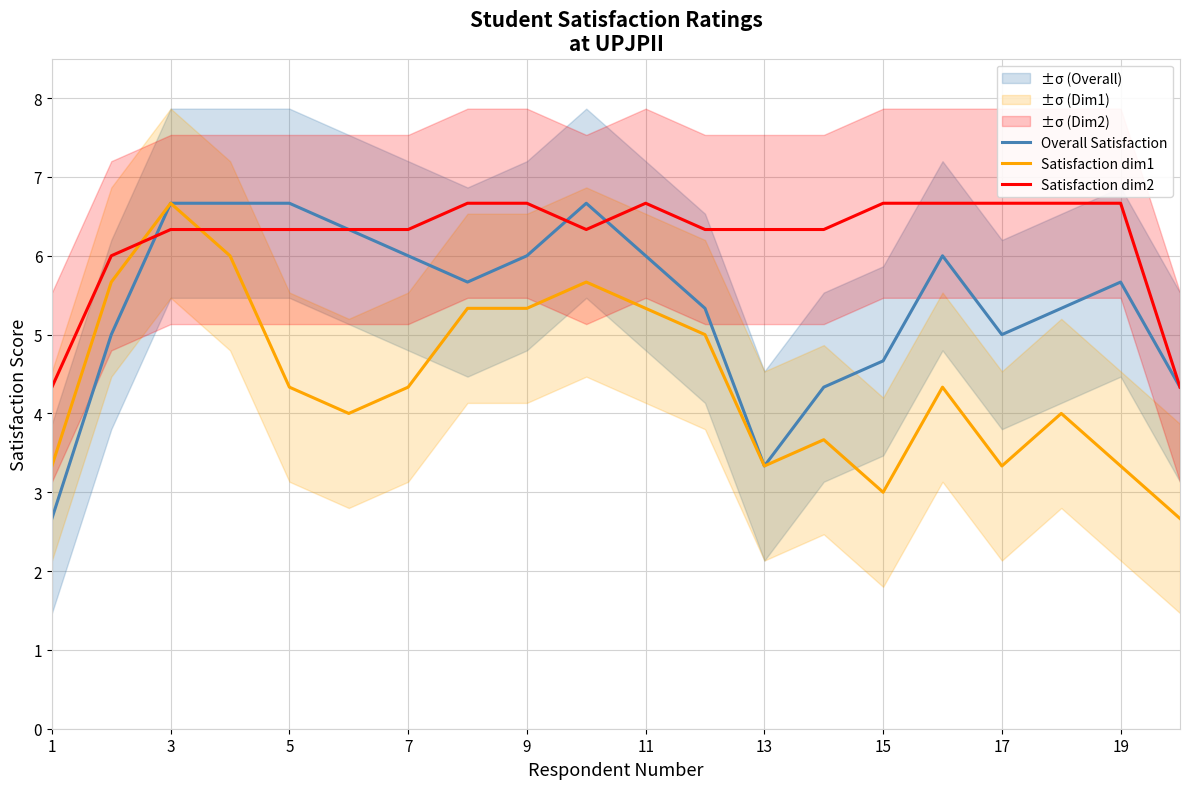

What is the lowest value of the Satisfaction dim1 series?

2.7